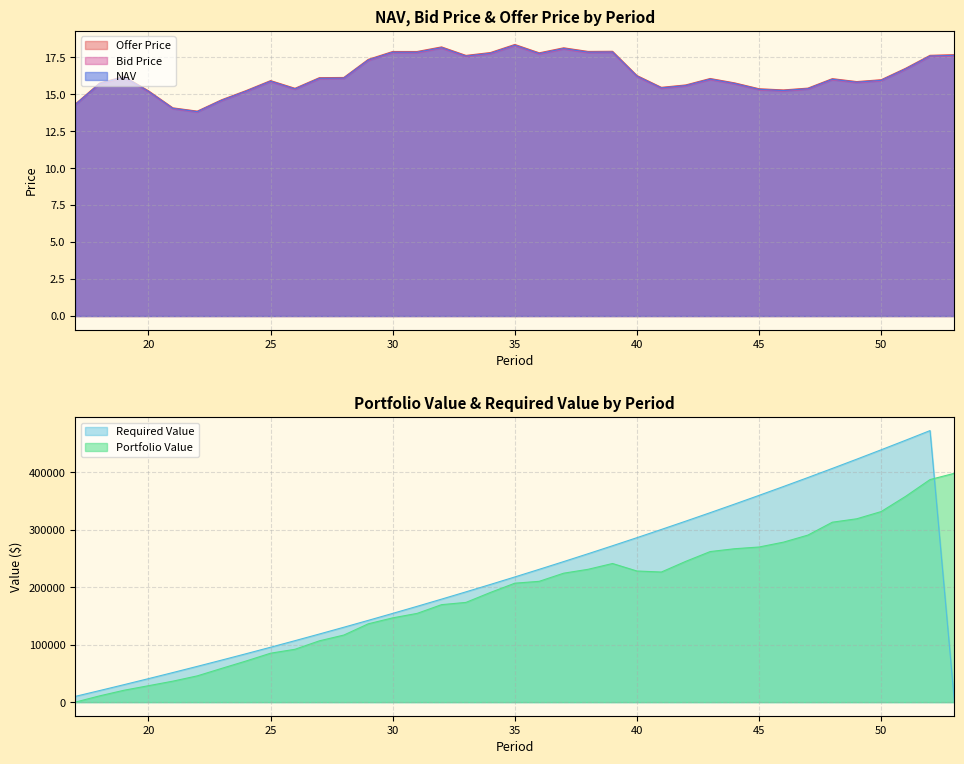

How many interior local peaks does the Offer Price series have?

8